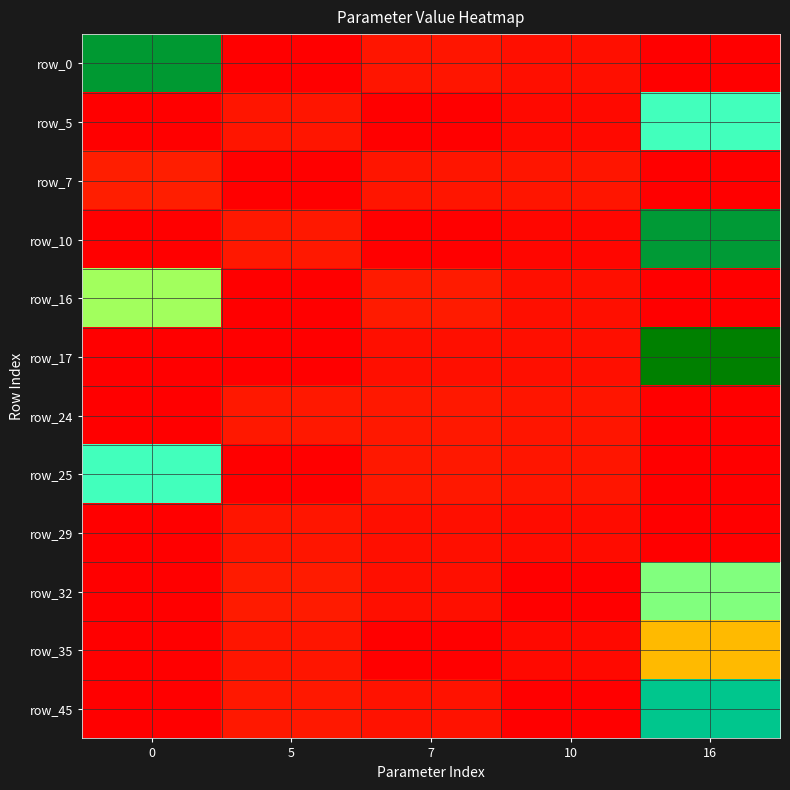

What is the total value across all series at 10?

6.2